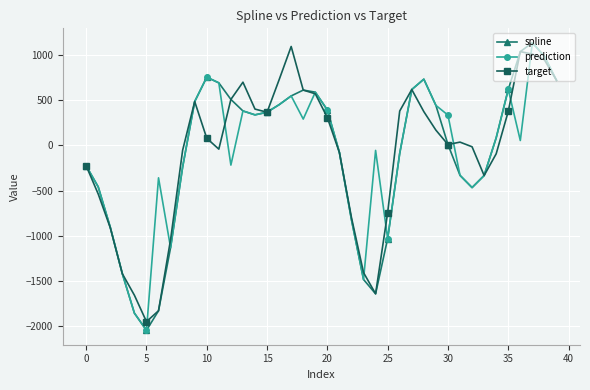

True or false: prediction has more than 1 points higher than both neighbors.

True